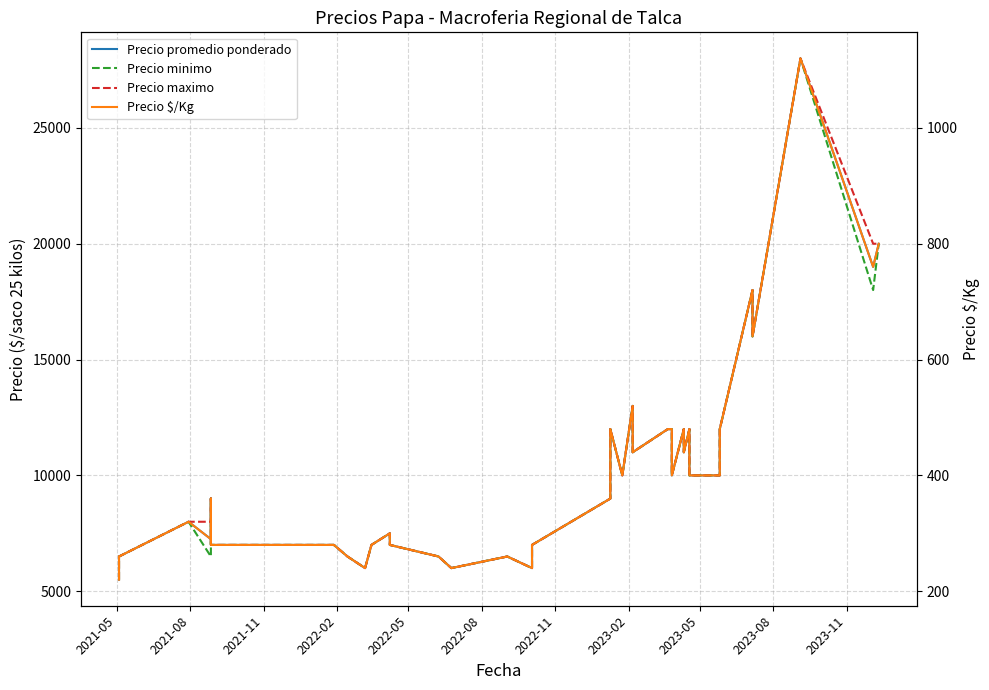

Is the value of Precio maximo at 38 greater than the value of Precio minimo at 15?

Yes